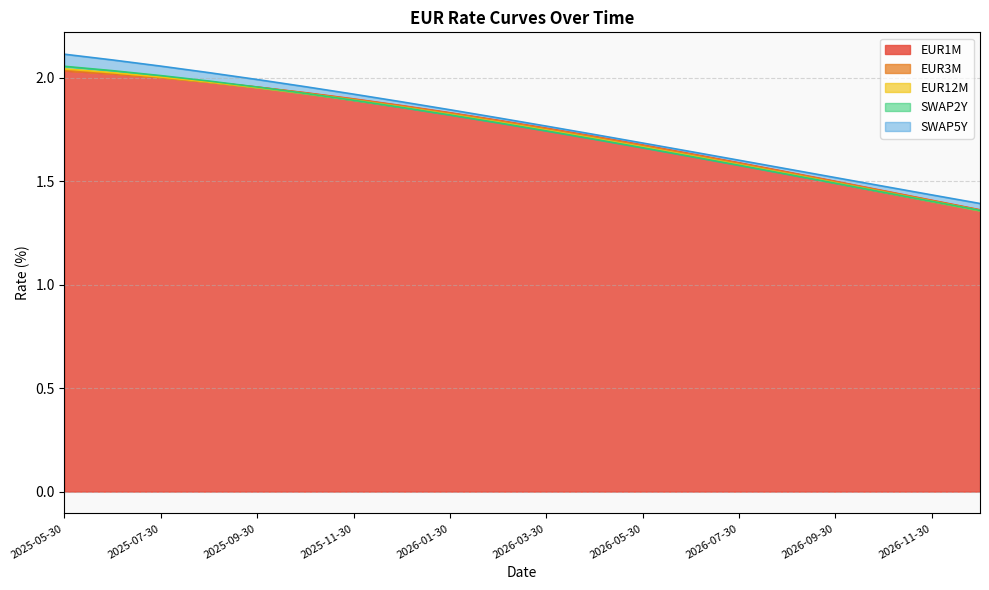

Rank the series at 2026-06-30 from highest to lowest value.

SWAP5Y, EUR1M, EUR3M, EUR12M, SWAP2Y